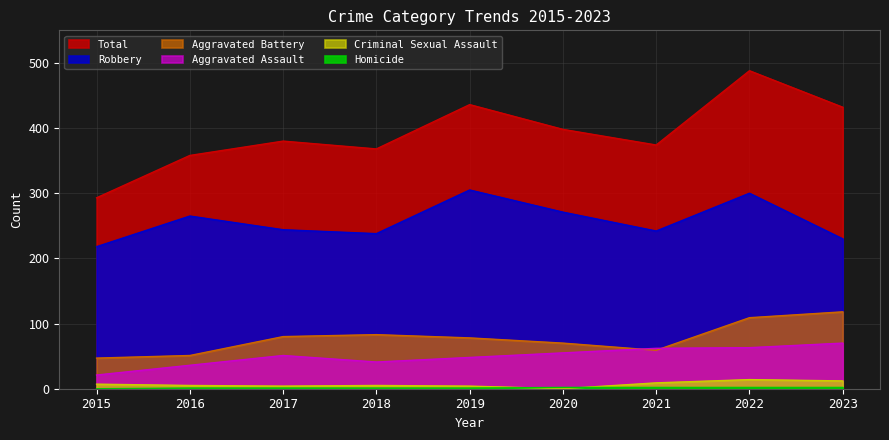

Is the value of Criminal Sexual Assault at 2015 greater than the value of Aggravated Battery at 2023?

No